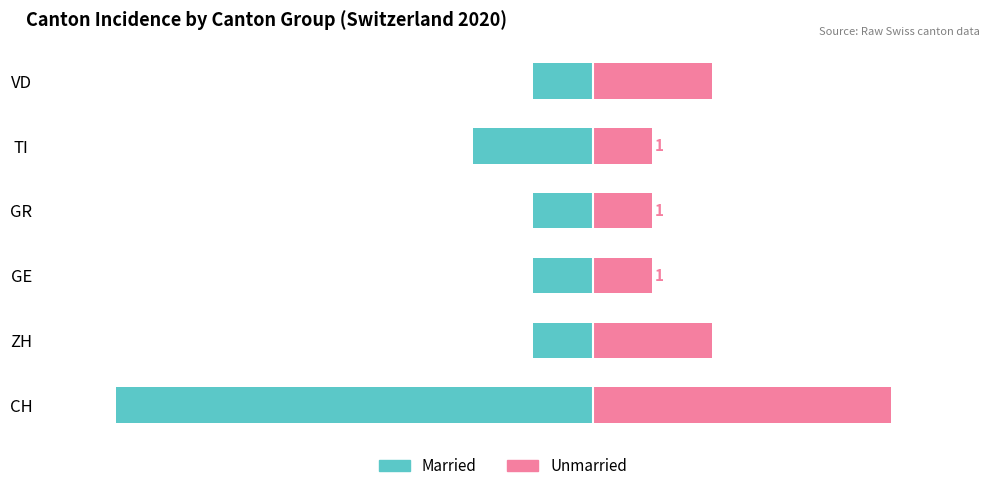

What is the average value of the Right series (ZH/GR/VD) series?

2